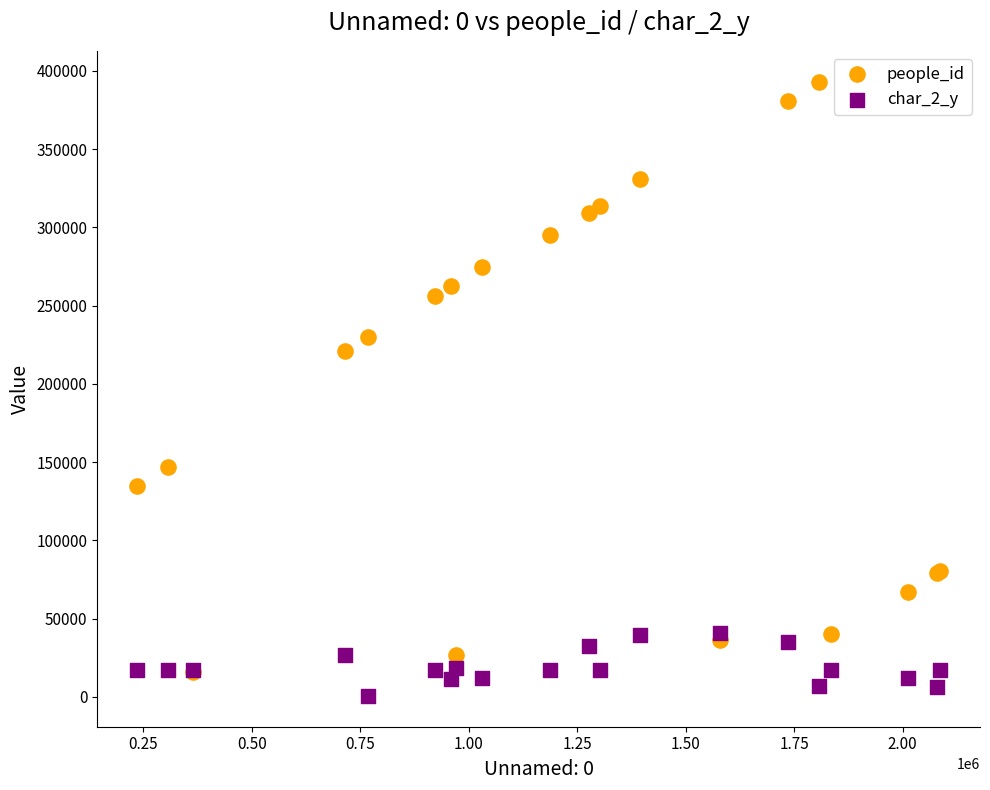

Across all series, what Y value is closest to 196811?

220798